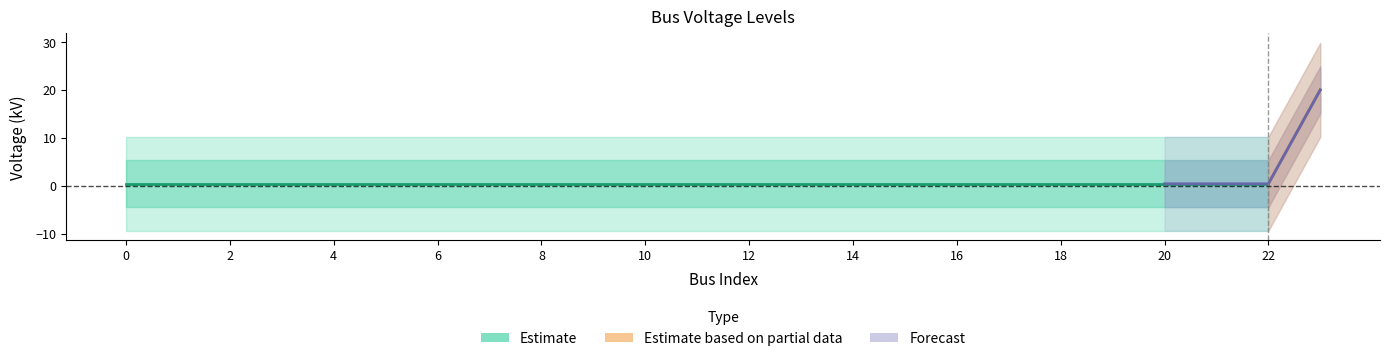

List the labels in order of value, largest first.

23, 0, 1, 2, 3, 4, 5, 6, 7, 8, 9, 10, 11, 12, 13, 14, 15, 16, 17, 18, 19, 20, 21, 22